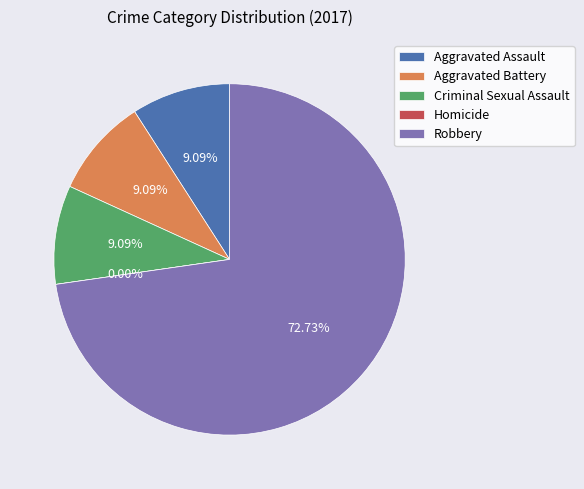

Combined, what portion of the pie is Criminal Sexual Assault and Aggravated Battery?

18.2%